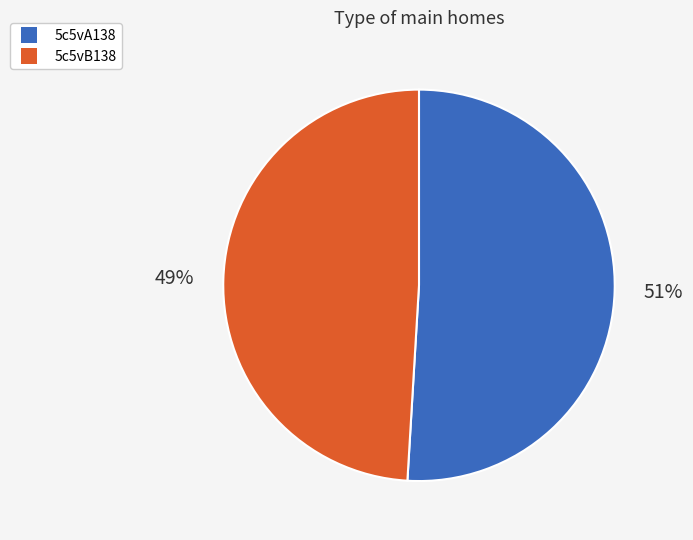

To the nearest percent, what is the difference between the largest and smallest slice percentages?

2%